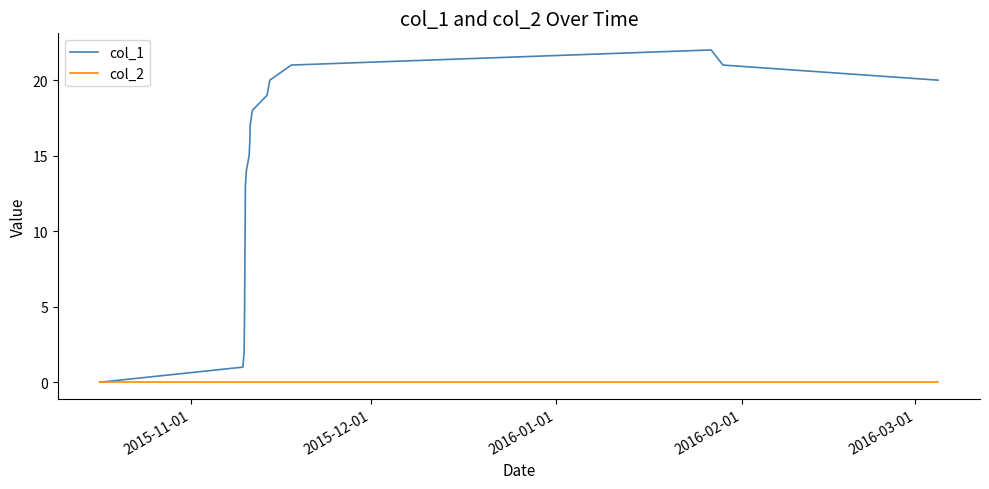

Which series has the widest spread of values?

col_1